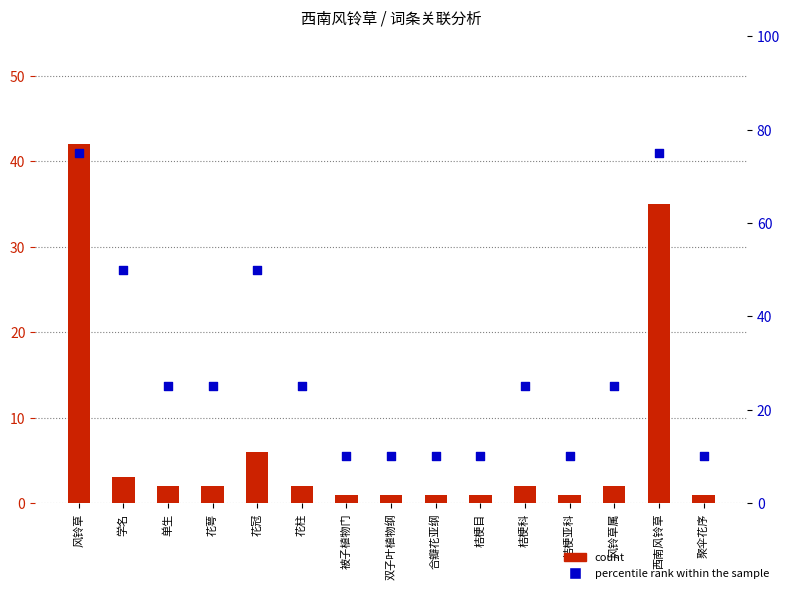

Is the value of percentile rank within the sample at 聚伞花序 greater than the value of count at 双子叶植物纲?

Yes